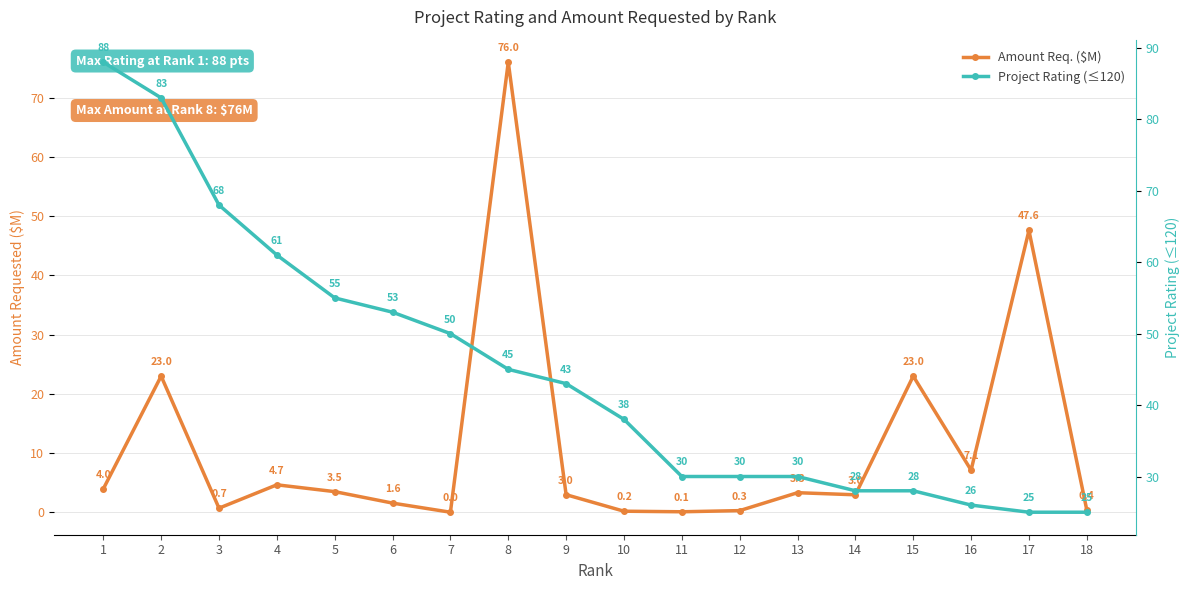

What is the difference between the second highest and second lowest values in the Amount Req. ($M) series?

47.5